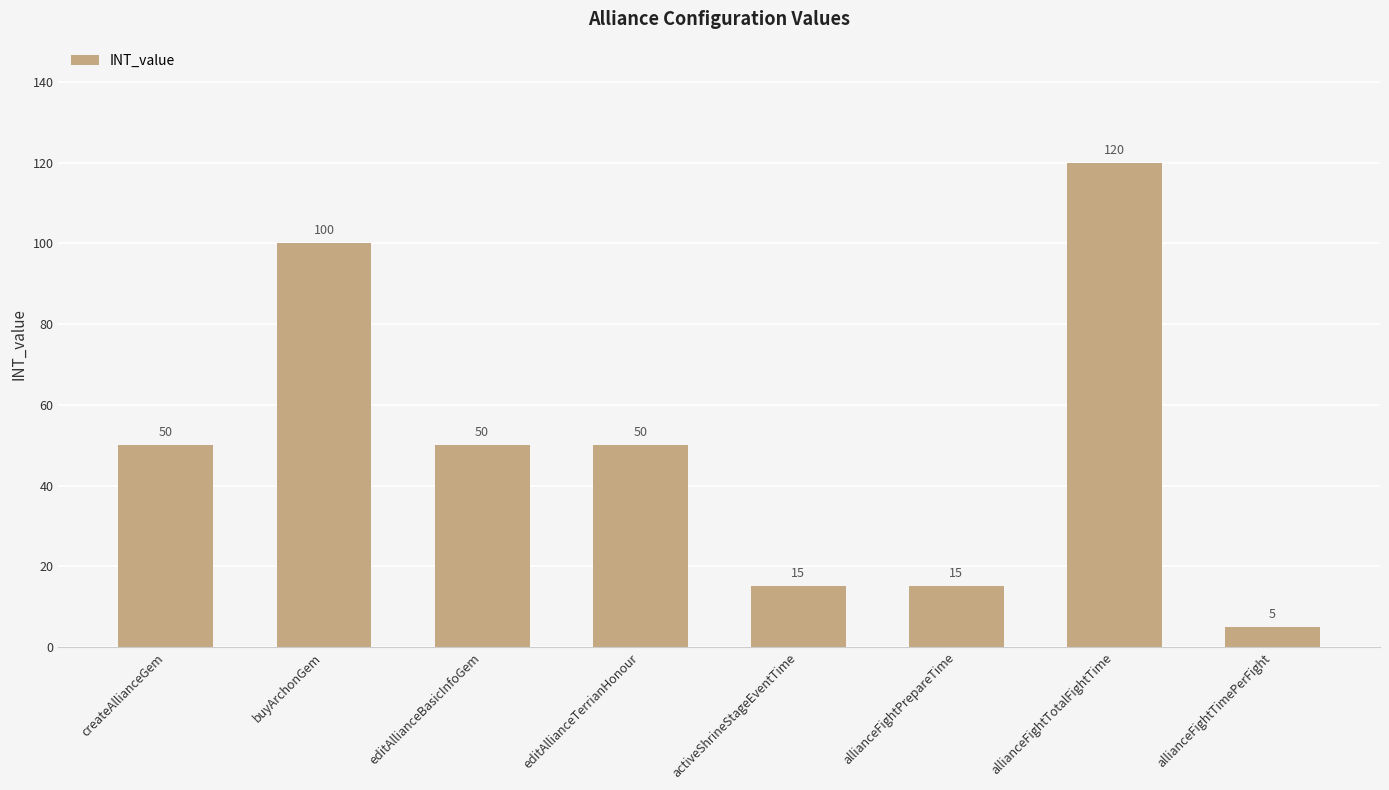

What is the difference between the second highest and second lowest values?

85